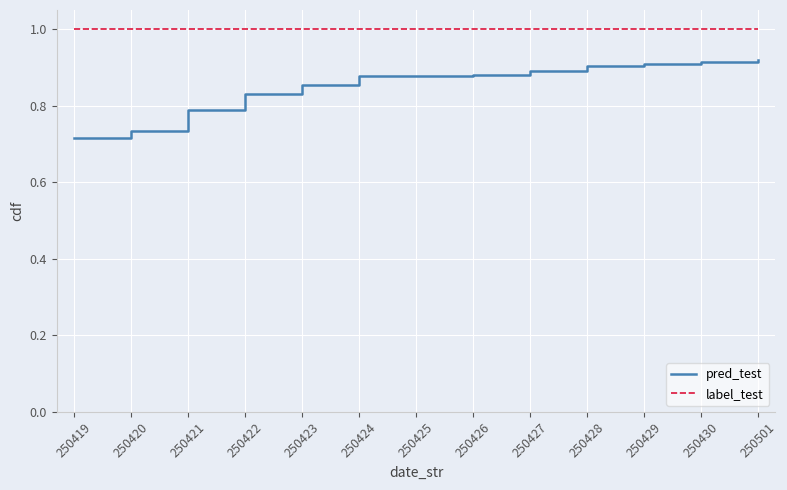

Is this an area chart (filled region under the line)?

No